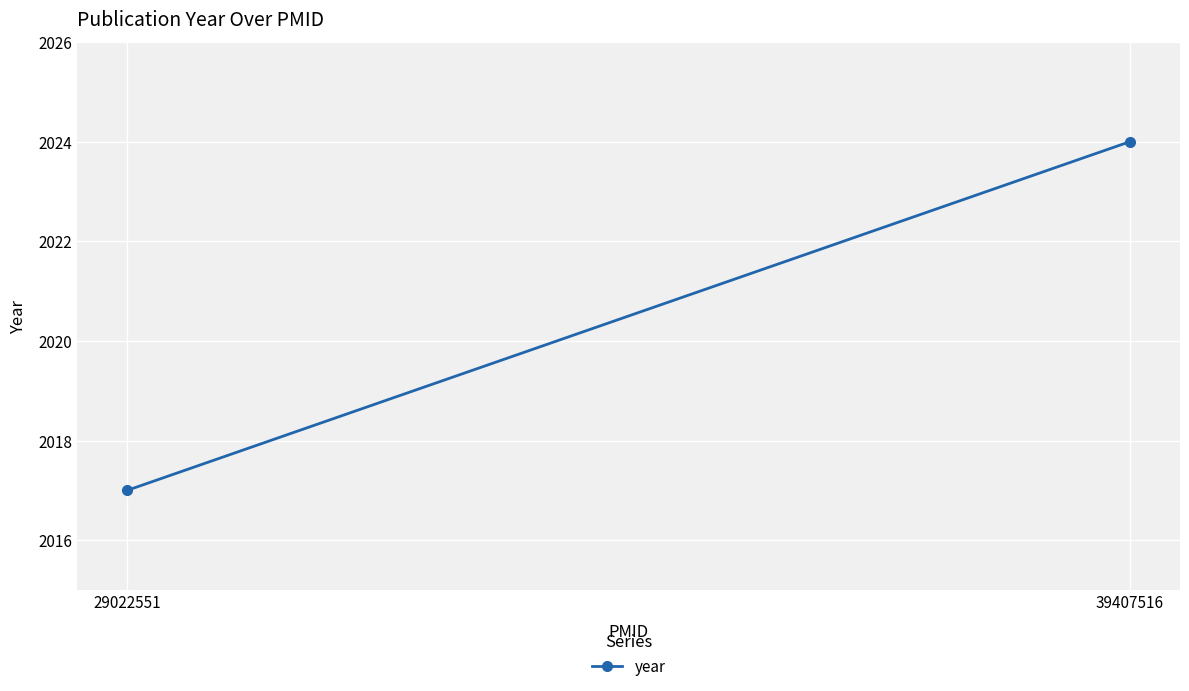

Where is the data nearest to the value 2020?

29022551